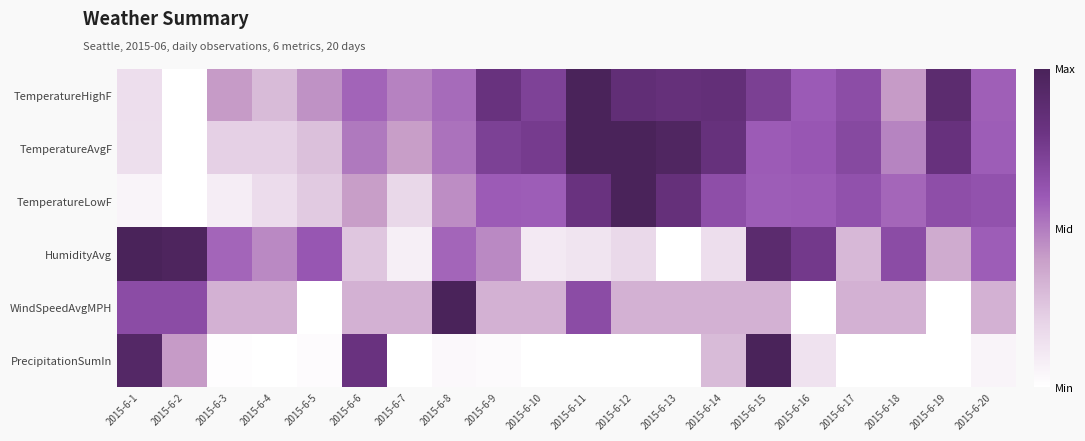

Which series changed the most between 2015-6-5 and 2015-6-15?

PrecipitationSumIn